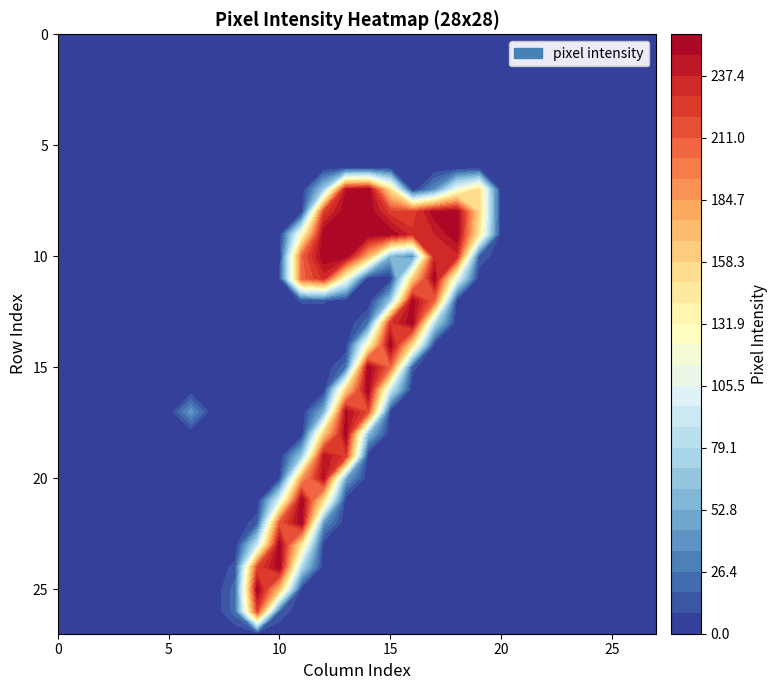

Which has a higher value, 18 or 2?

18